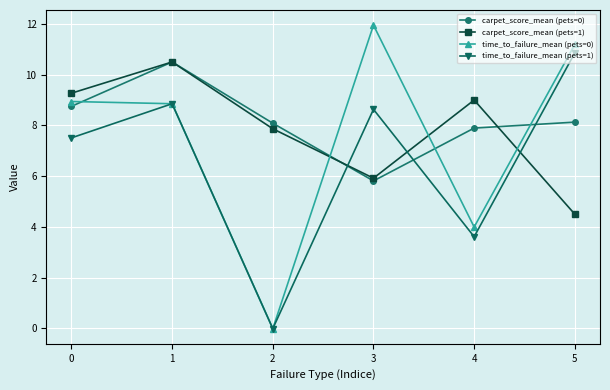

What is the maximum value for time_to_failure_mean (pets=0)?

11.9